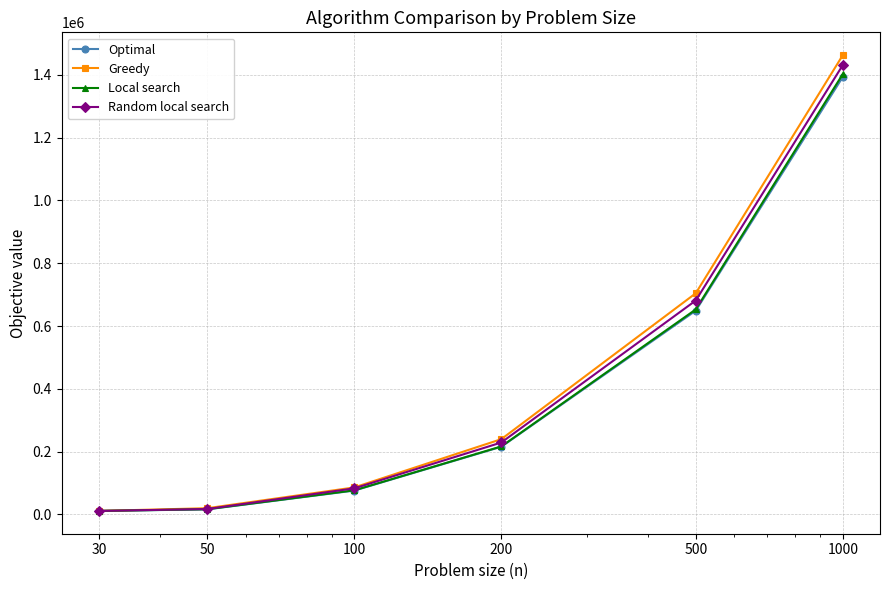

Which series has the widest spread of values?

Greedy